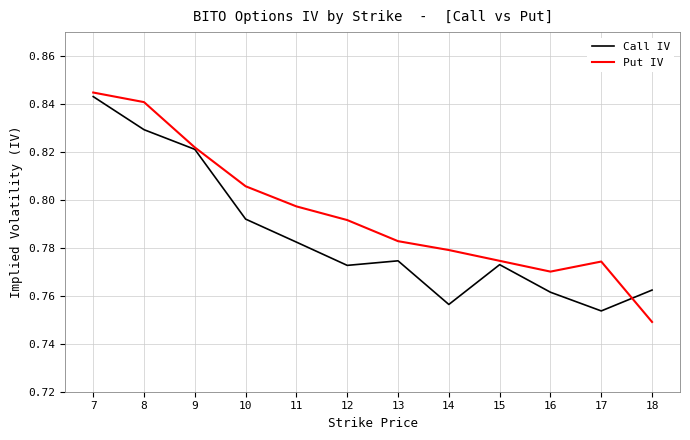

How many Put IV values are between 0 and 1?

12